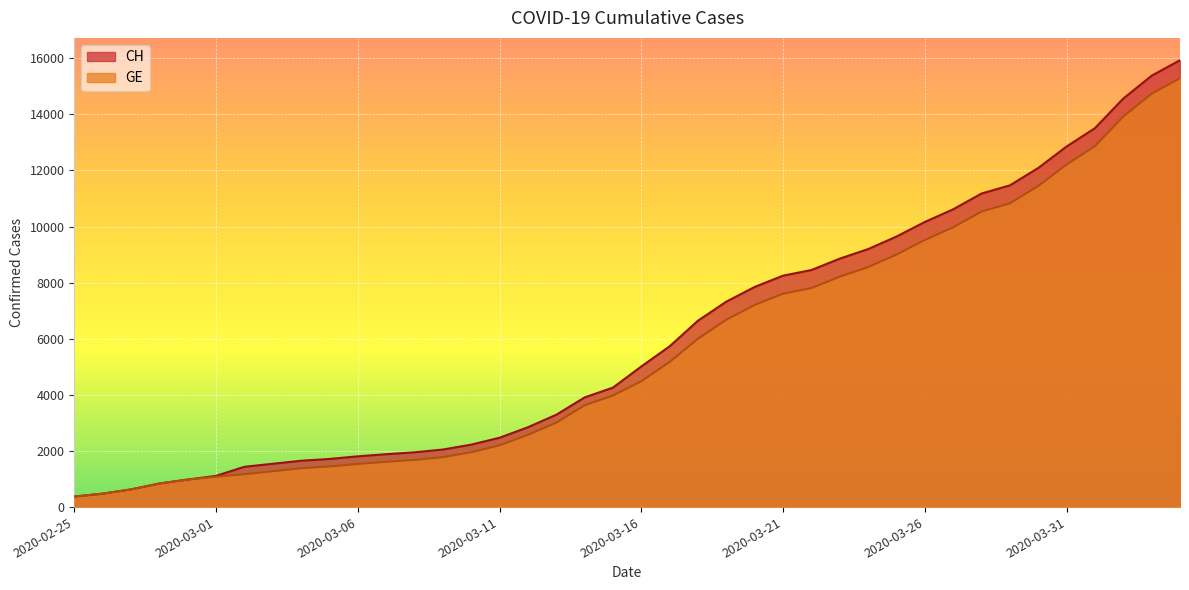

List the series in order of their peak value, highest first.

CH, GE